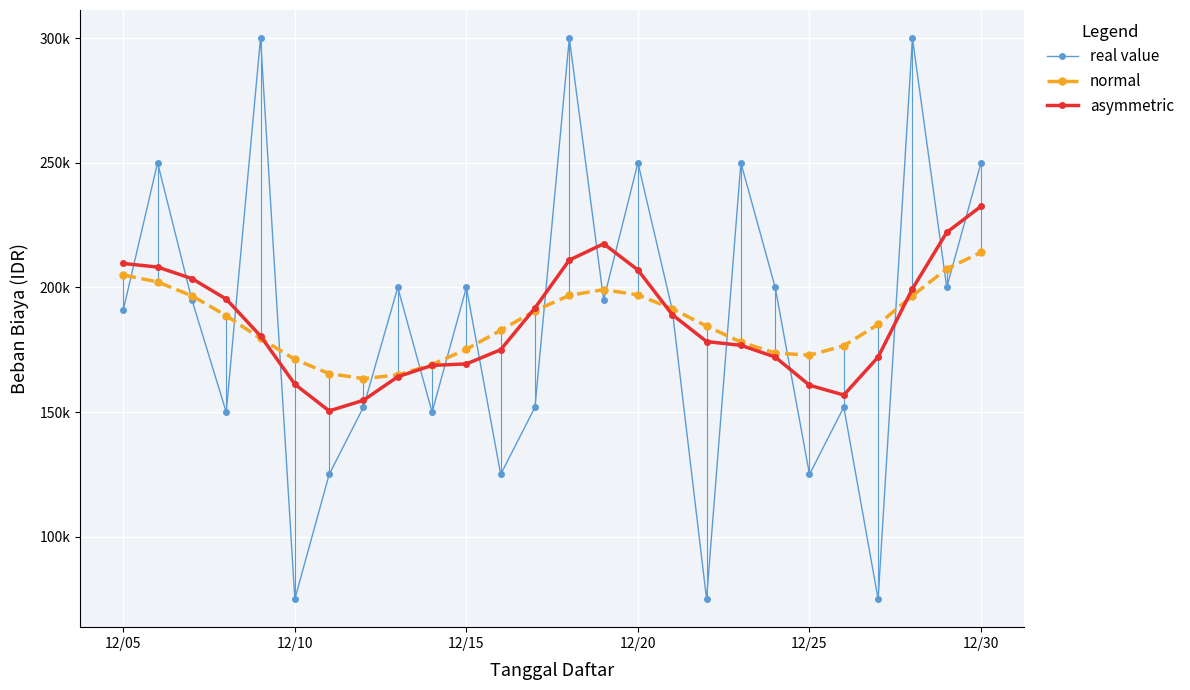

What are all the series names shown in the legend?

real value, normal, asymmetric